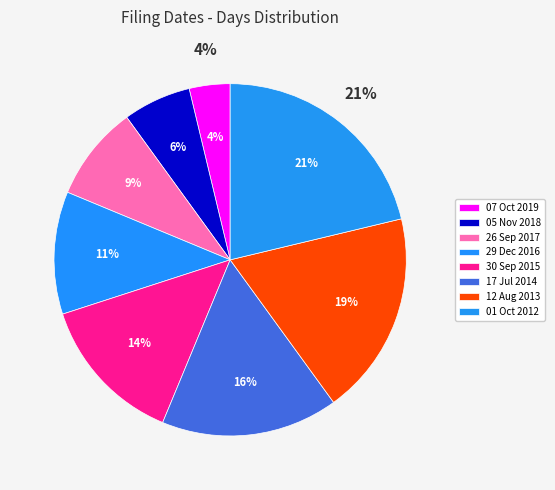

Rank the categories by value from highest to lowest.

01 Oct 2012, 12 Aug 2013, 17 Jul 2014, 30 Sep 2015, 29 Dec 2016, 26 Sep 2017, 05 Nov 2018, 07 Oct 2019